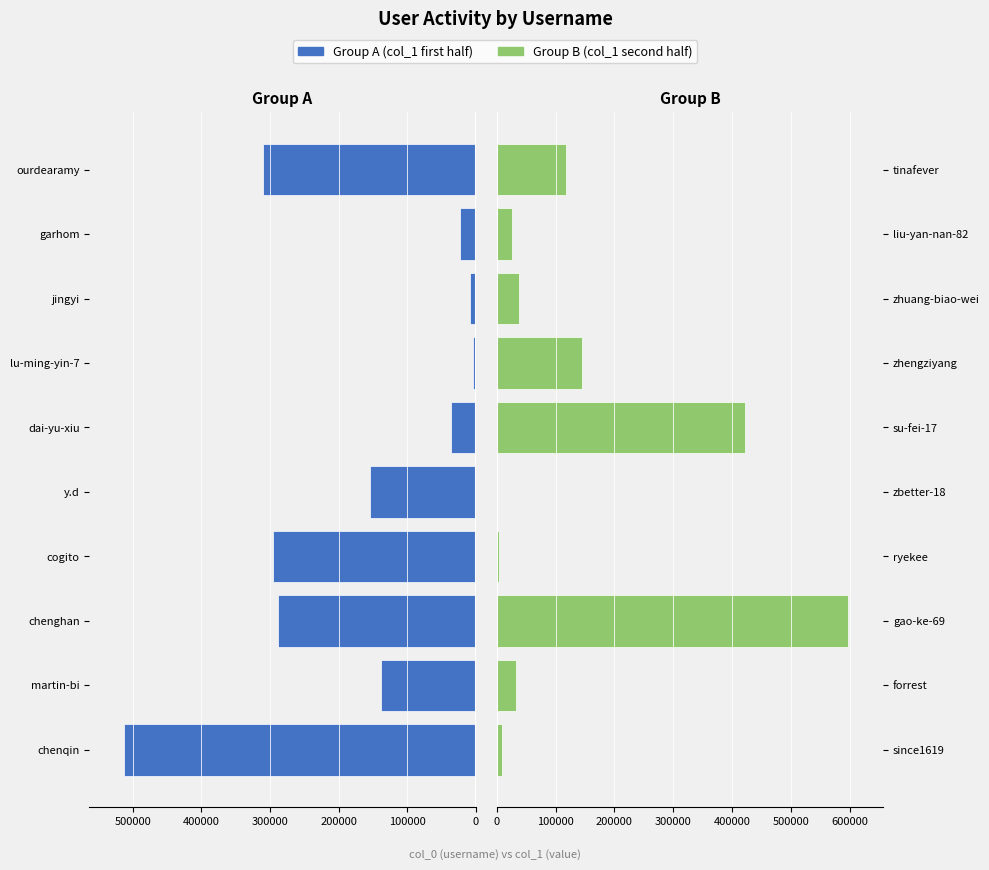

The value of Left group at y.d is 239376. True or false?

False